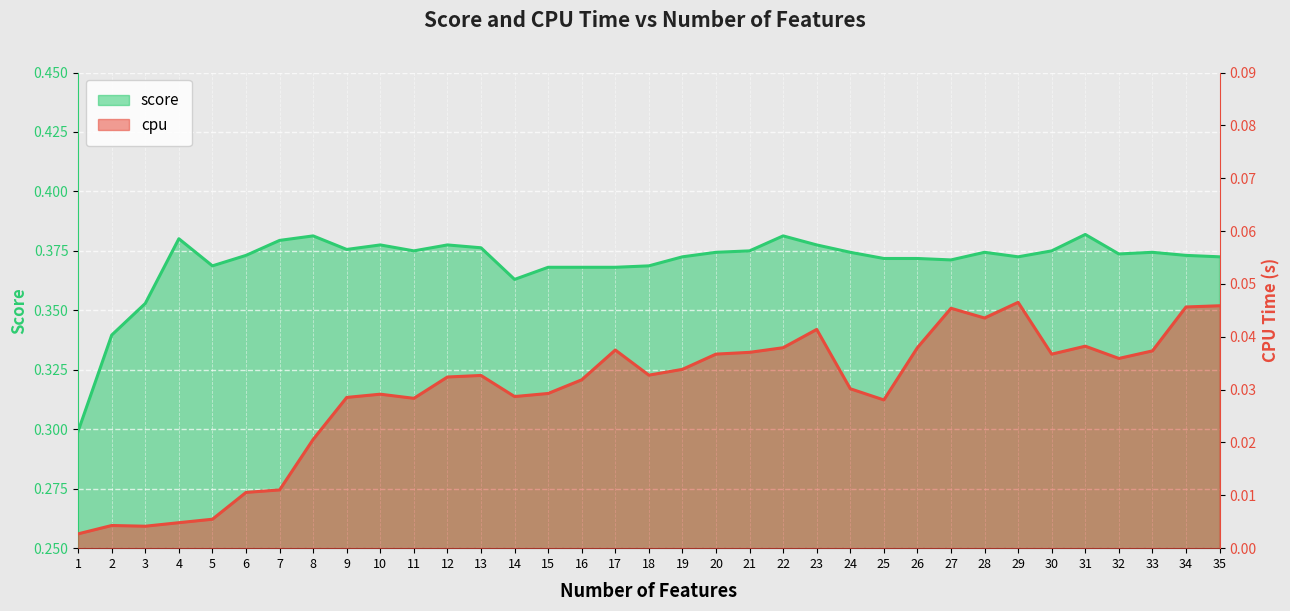

Rank the series by their average value, from lowest to highest.

cpu, score